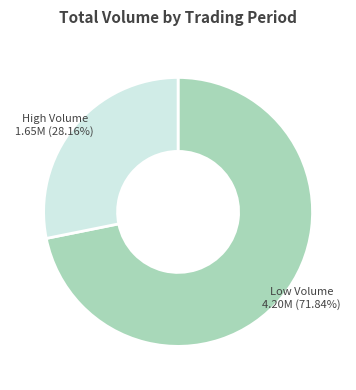

Is there a majority slice in this chart?

Yes